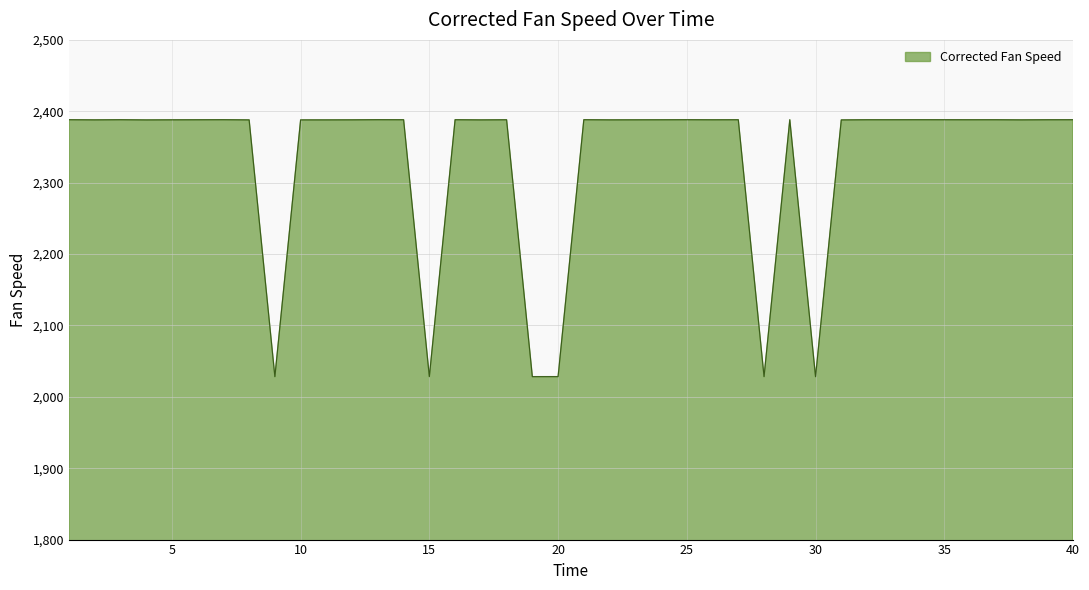

What is the smallest value displayed?

2028.2